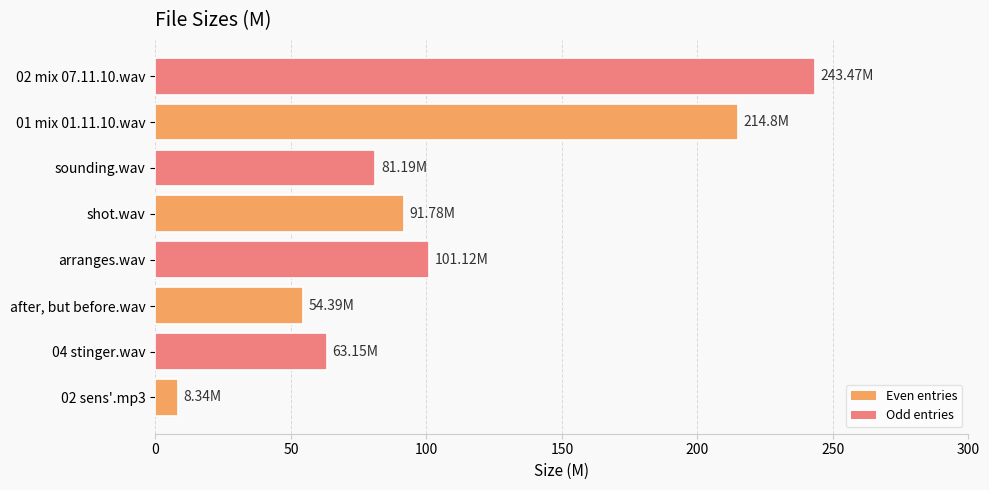

What is the difference between the maximum and second lowest values?

189.1